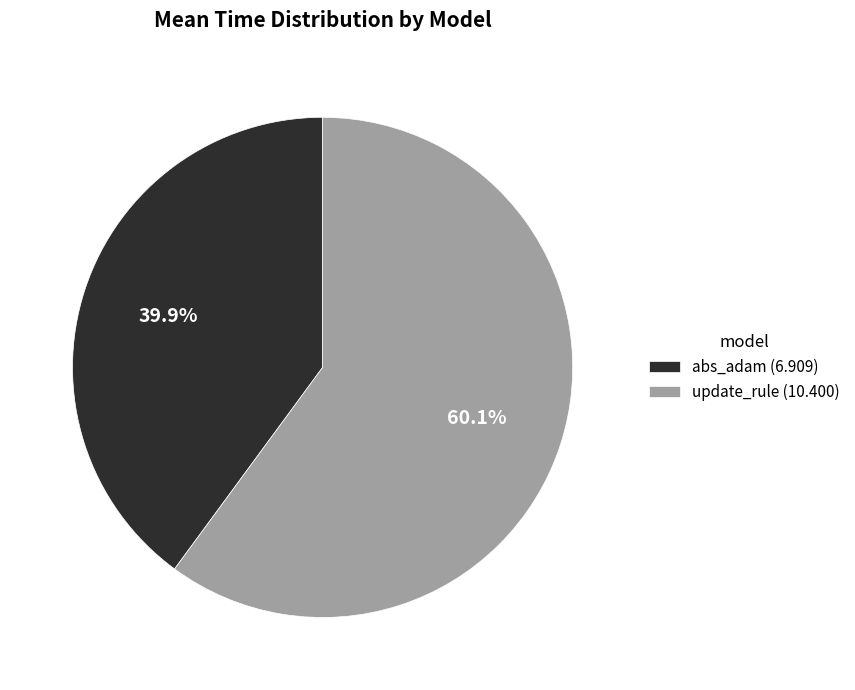

Do update_rule and abs_adam together represent more than half of the pie?

Yes